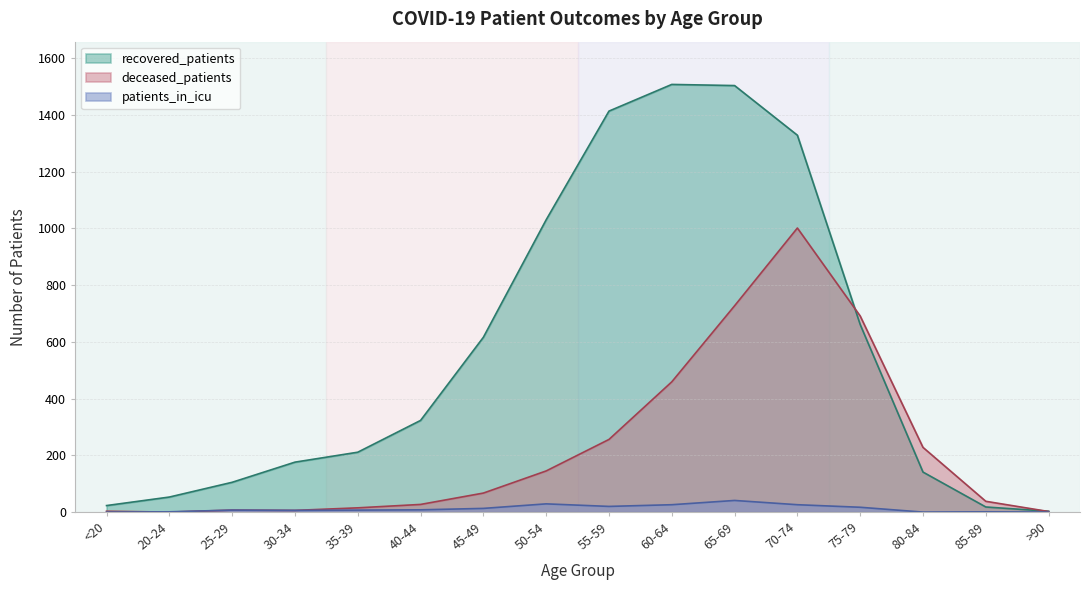

True or false: deceased_patients and patients_in_icu cross at least once.

True